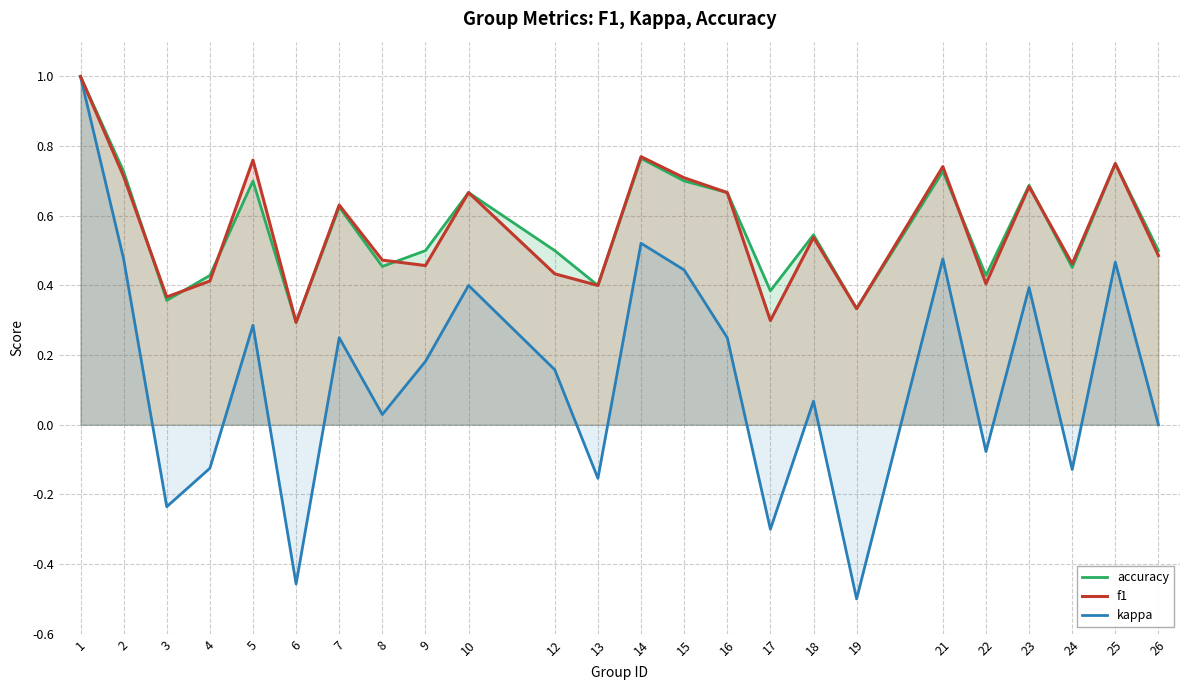

Reading left to right, what are all the values shown in this chart?

accuracy: 1=1.0	2=0.7	3=0.4	4=0.4	5=0.7	6=0.3	7=0.6	8=0.5	9=0.5	10=0.7	12=0.5	13=0.4	14=0.8	15=0.7	16=0.7	17=0.4	18=0.5	19=0.3	21=0.7	22=0.4	23=0.7	24=0.5	25=0.8	26=0.5
f1: 1=1.0	2=0.7	3=0.4	4=0.4	5=0.8	6=0.3	7=0.6	8=0.5	9=0.5	10=0.7	12=0.4	13=0.4	14=0.8	15=0.7	16=0.7	17=0.3	18=0.5	19=0.3	21=0.7	22=0.4	23=0.7	24=0.5	25=0.8	26=0.5
kappa: 1=1.0	2=0.5	3=-0.2	4=-0.1	5=0.3	6=-0.5	7=0.2	8=0.0	9=0.2	10=0.4	12=0.2	13=-0.2	14=0.5	15=0.4	16=0.2	17=-0.3	18=0.1	19=-0.5	21=0.5	22=-0.1	23=0.4	24=-0.1	25=0.5	26=0.0